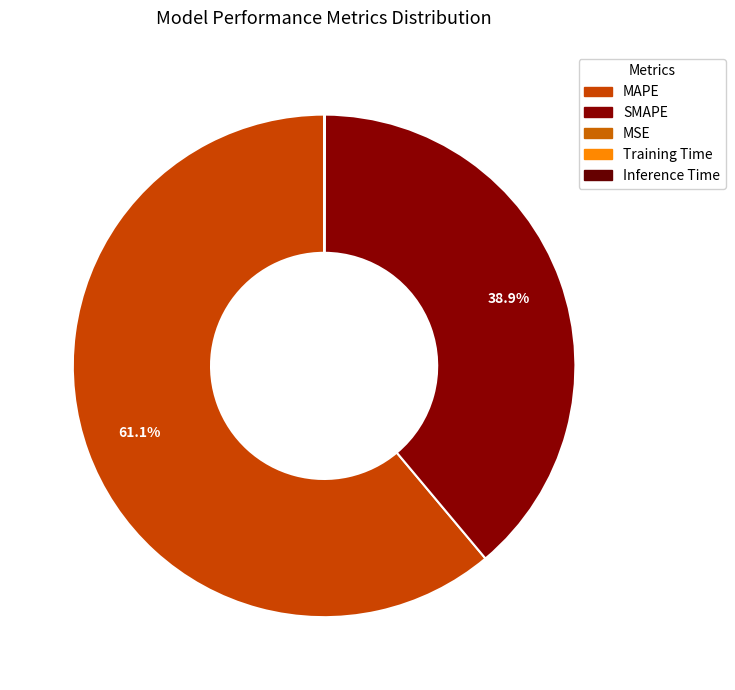

Between Training Time and MSE, which is larger?

MSE